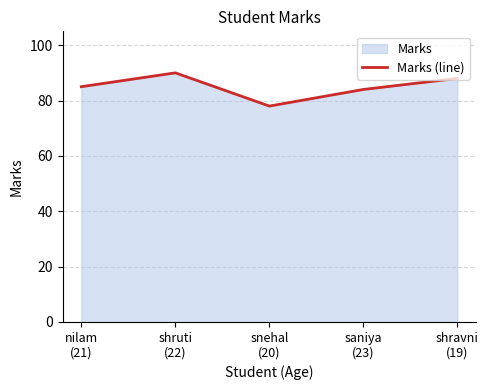

At which category does the chart reach its minimum across all series?

snehal
(20)